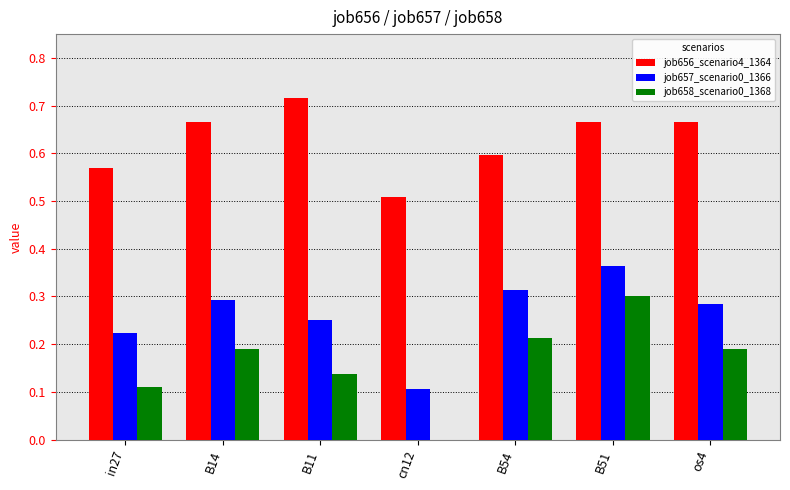

How many groups of bars are there?

7